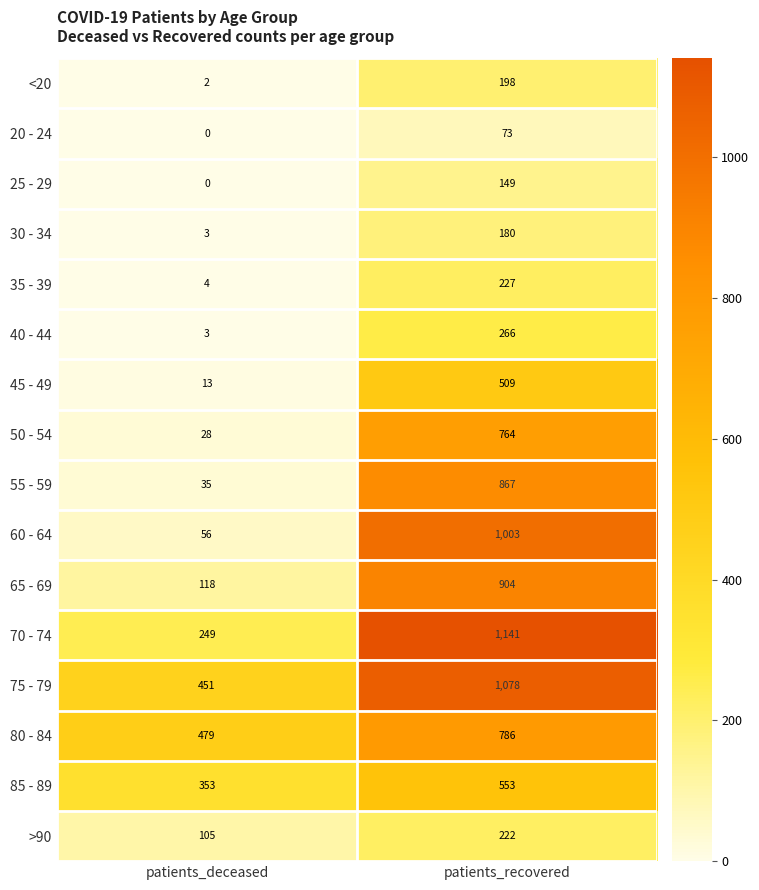

What is the difference between the 30 - 34 values at patients_recovered and patients_deceased?

177